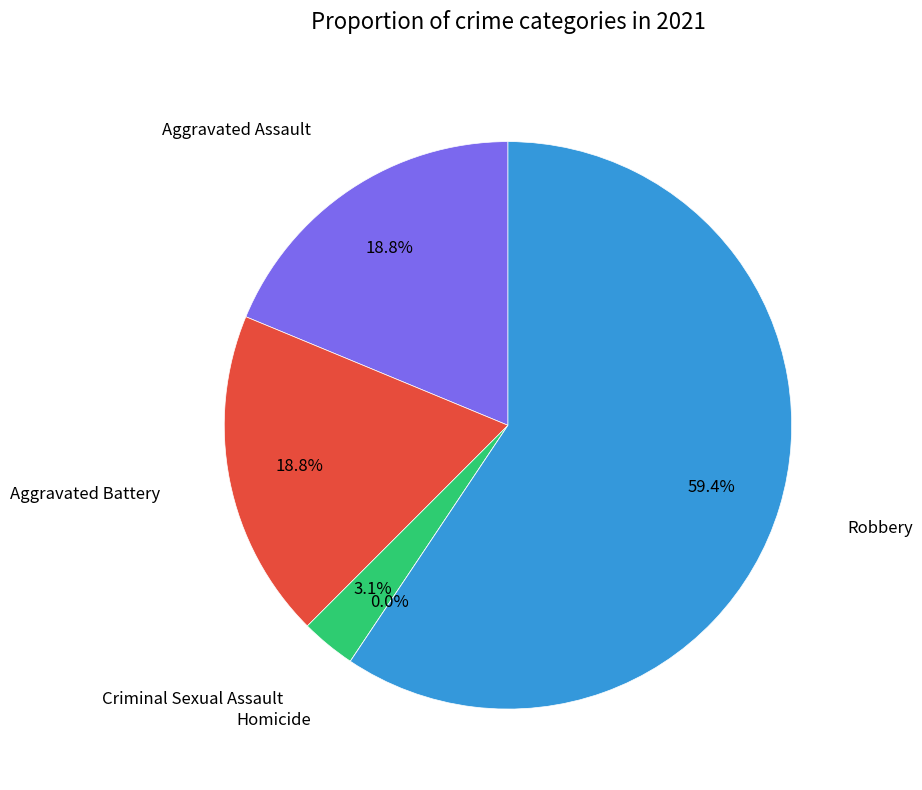

Is it true that Aggravated Battery is 19% of the pie?

True